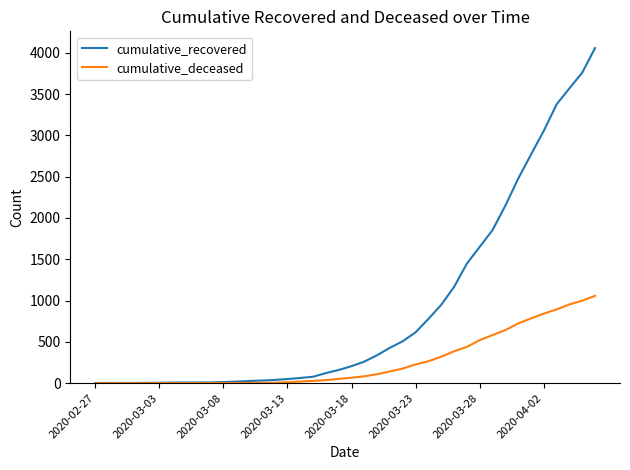

What is the difference between the maximum and minimum values in the cumulative_deceased series?

1057